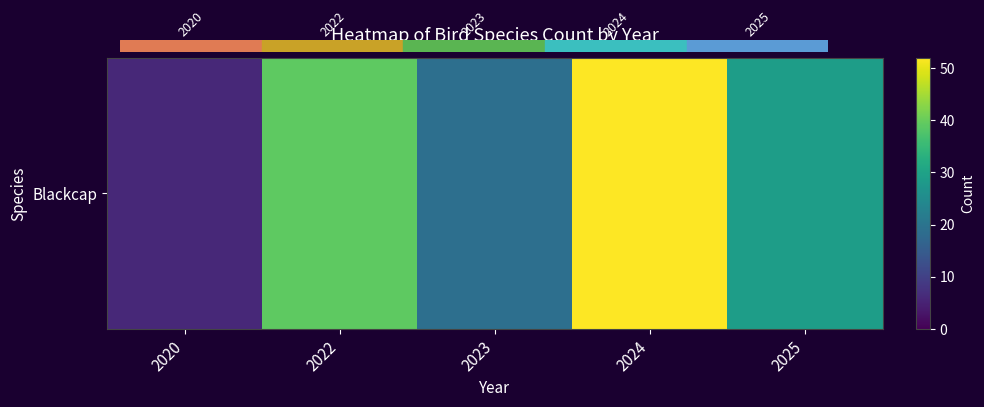

List the labels in order of value, largest first.

2024, 2022, 2025, 2023, 2020